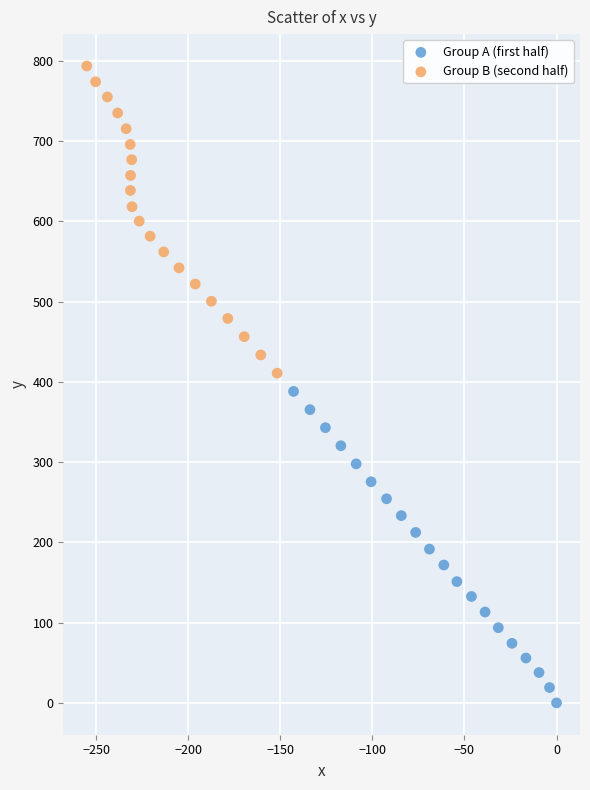

What are all the series names shown in the legend?

Group A (first half), Group B (second half)